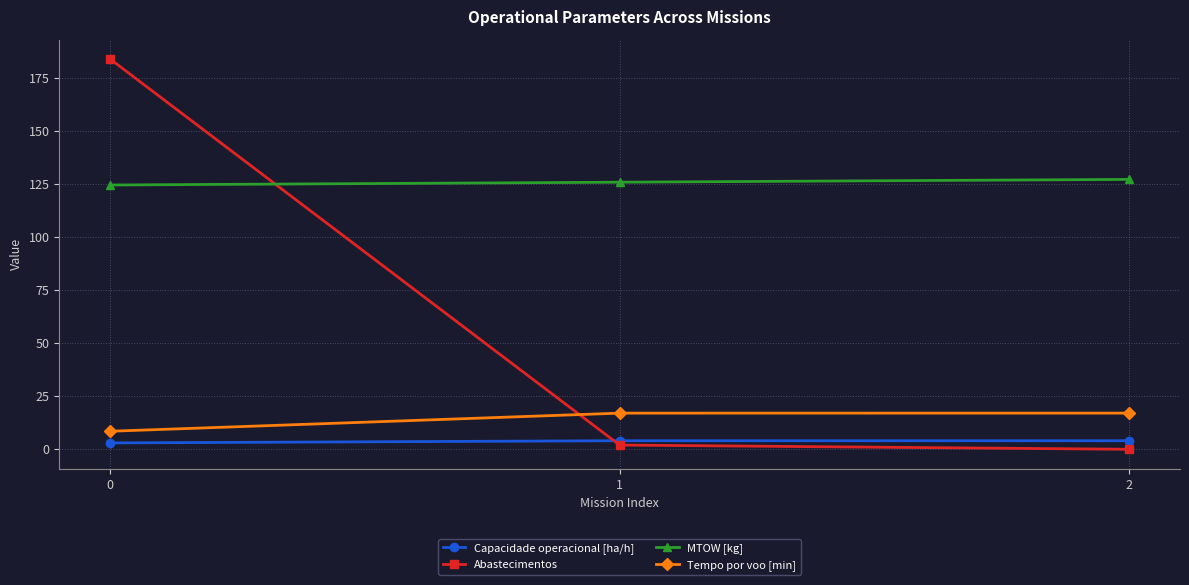

True or false: Abastecimentos has a value of 86.8 at 0.

False